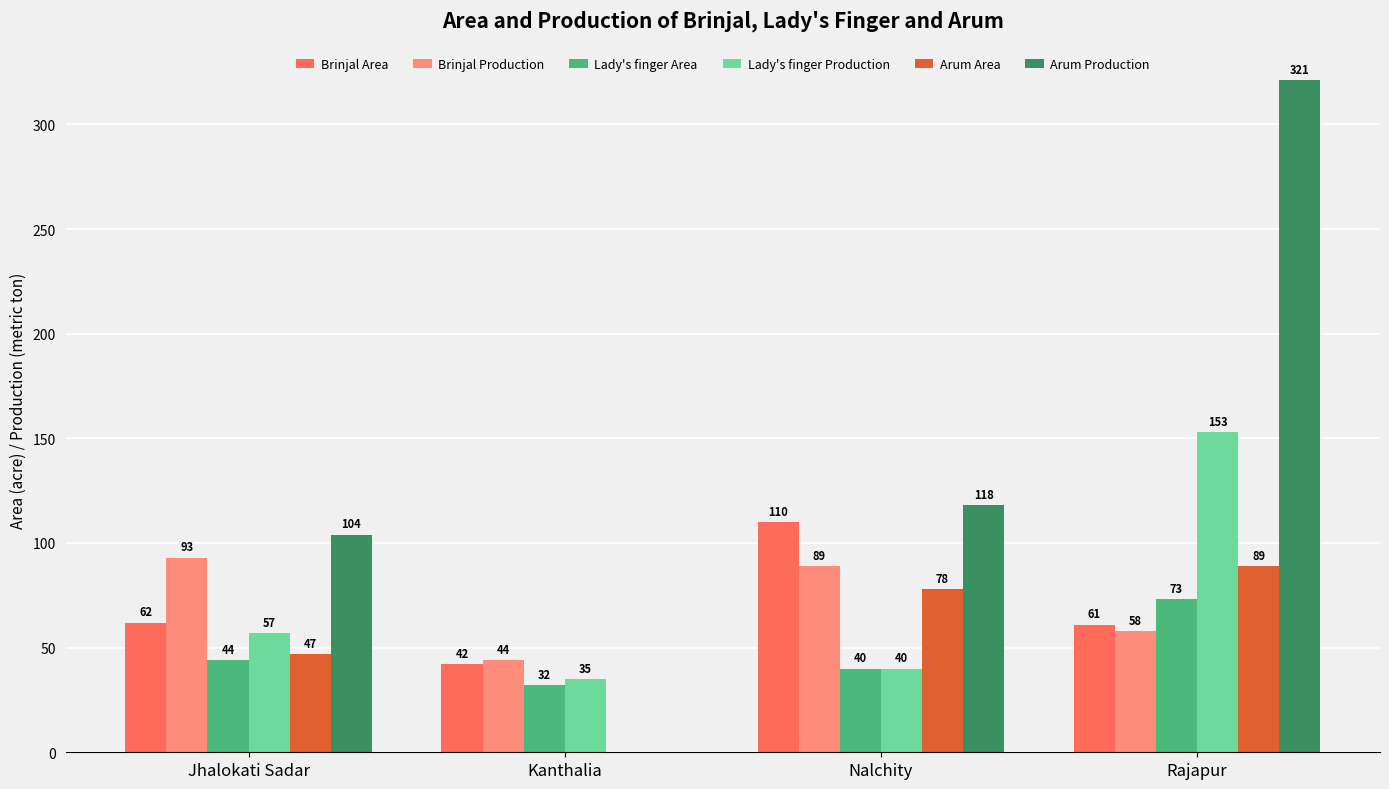

What is the sum of all Brinjal Area values?

275